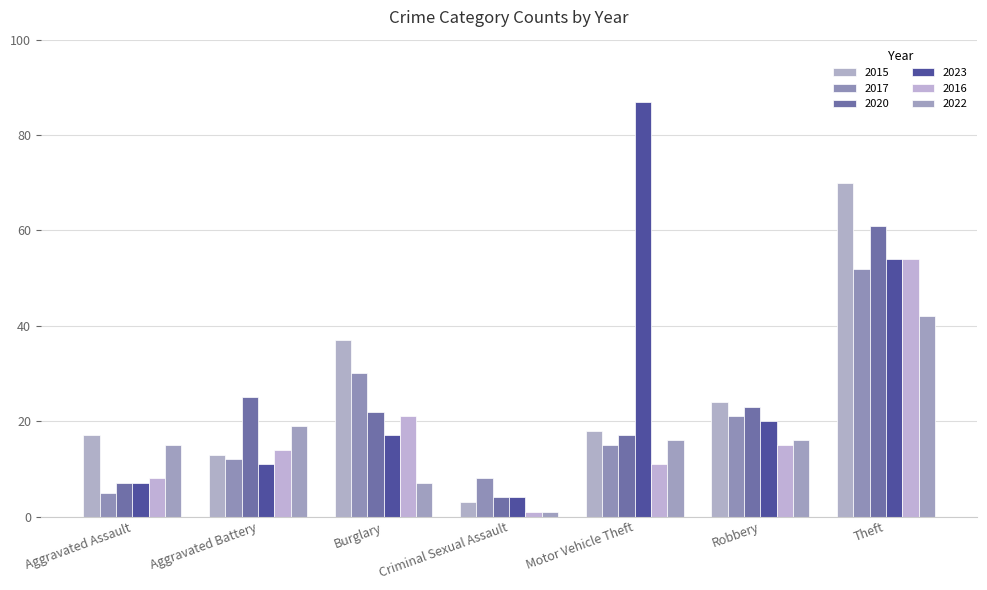

At which label is 2020 closest to 32?

Aggravated Battery